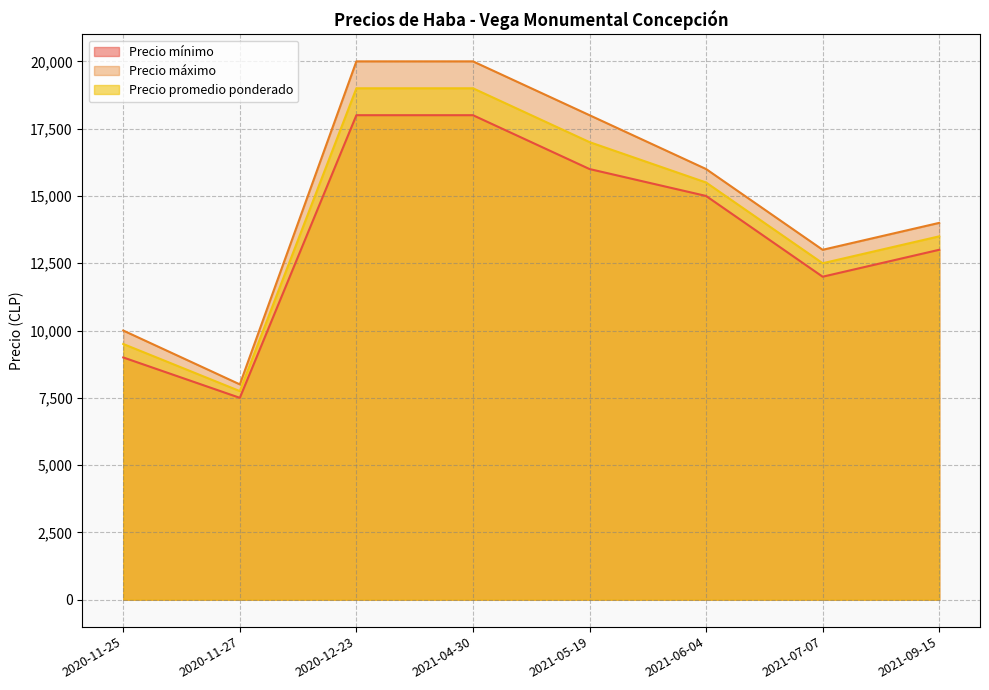

Rank the series by their maximum value, from lowest to highest.

Precio mínimo, Precio promedio ponderado, Precio máximo